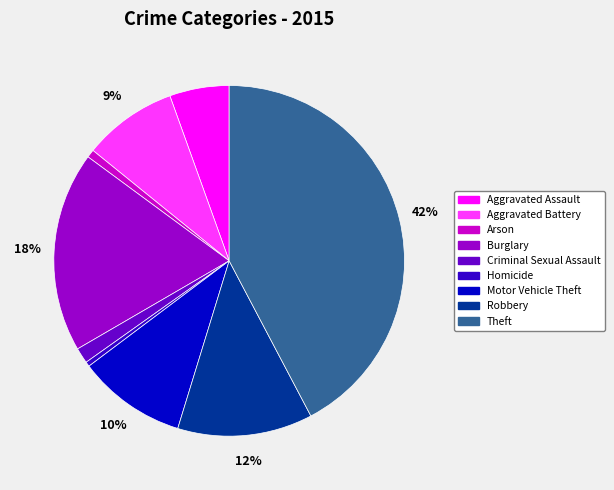

Do Theft and Motor Vehicle Theft together represent more than half of the pie?

Yes